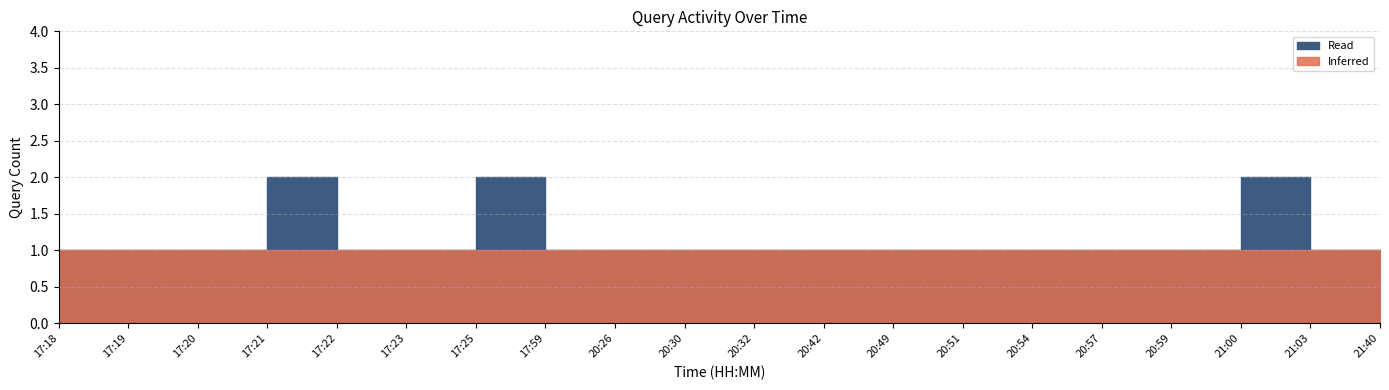

What is the minimum value shown in the chart?

1